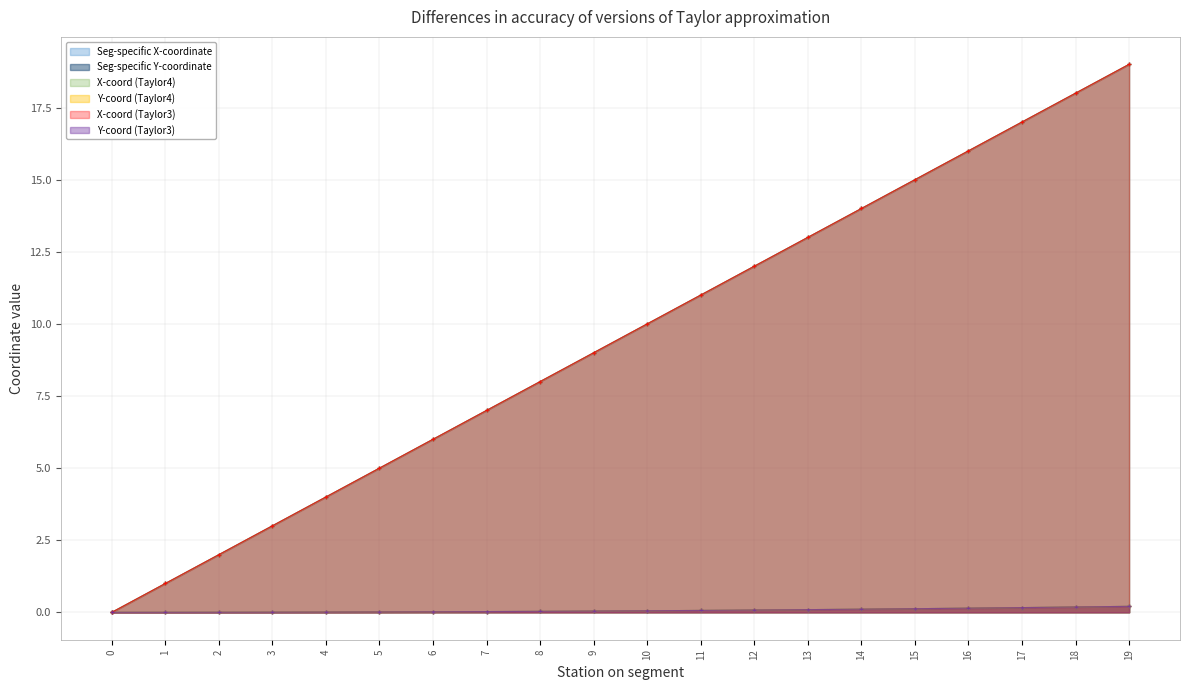

What is the difference between the X-coord (Taylor4) values at 13 and 16?

3.0